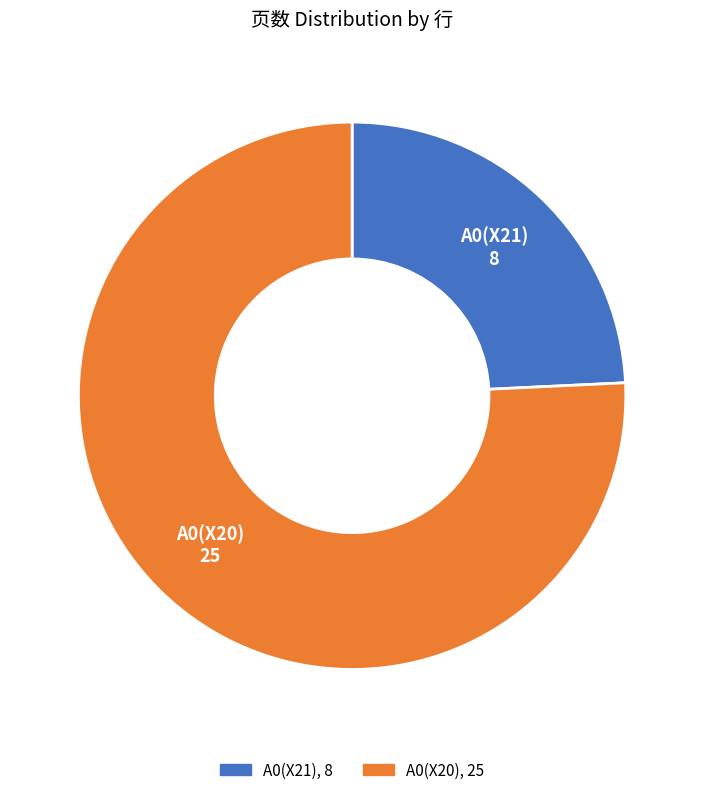

Does A0(X20) represent more than half of the total?

Yes